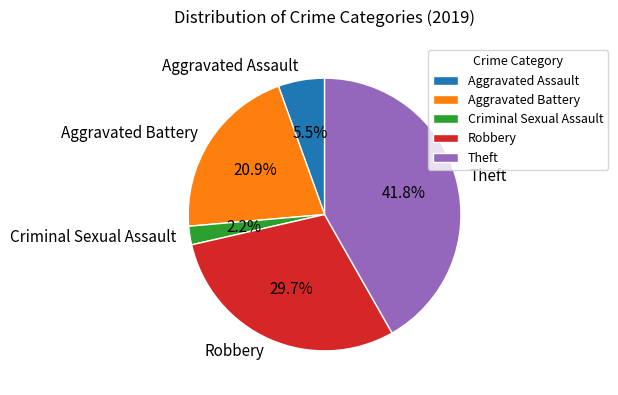

Which slice is the largest?

Theft